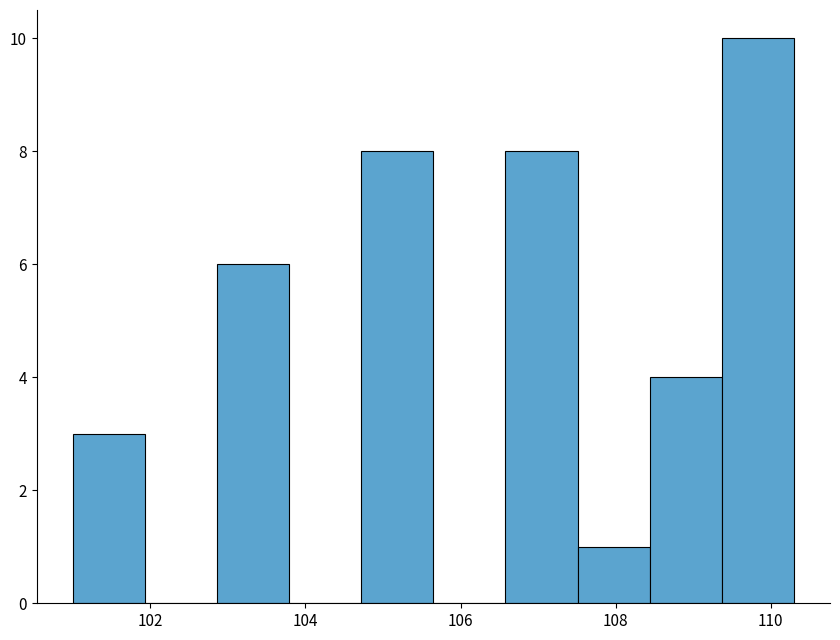

Reading left to right, transcribe this chart: for each bar, give the range it covers on the x-axis and its height. Neither the bar edges nor the heights are printed on the chart, so give them approximately, as read against the axes.

101.0 to 102.0: 3
102.0 to 102.8: 0
102.8 to 103.8: 6
103.8 to 104.8: 0
104.8 to 105.6: 8
105.6 to 106.6: 0
106.6 to 107.6: 8
107.6 to 108.4: 1
108.4 to 109.4: 4
109.4 to 110.4: 10